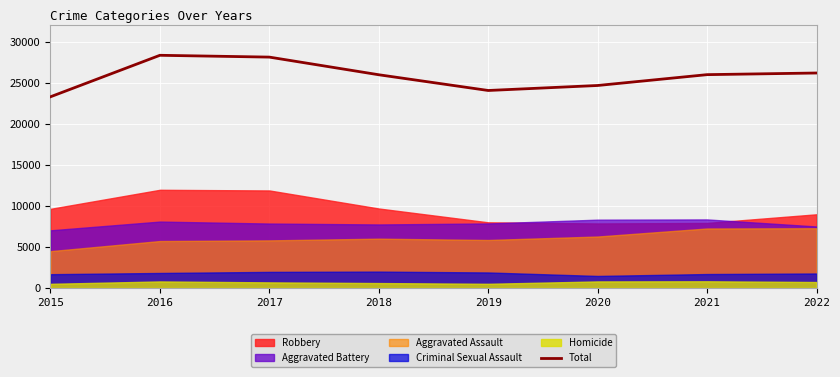

What value does the data have at 2018?

25989